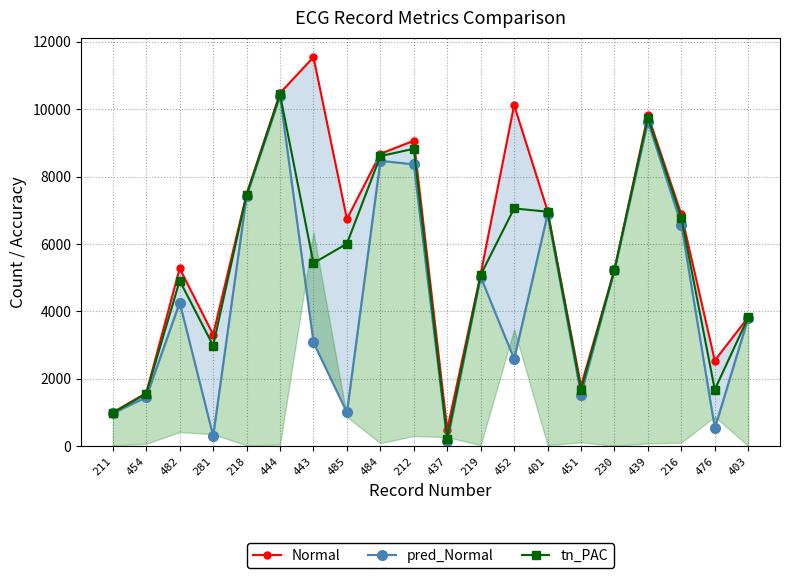

What is the difference between the highest and lowest values at 230?

11